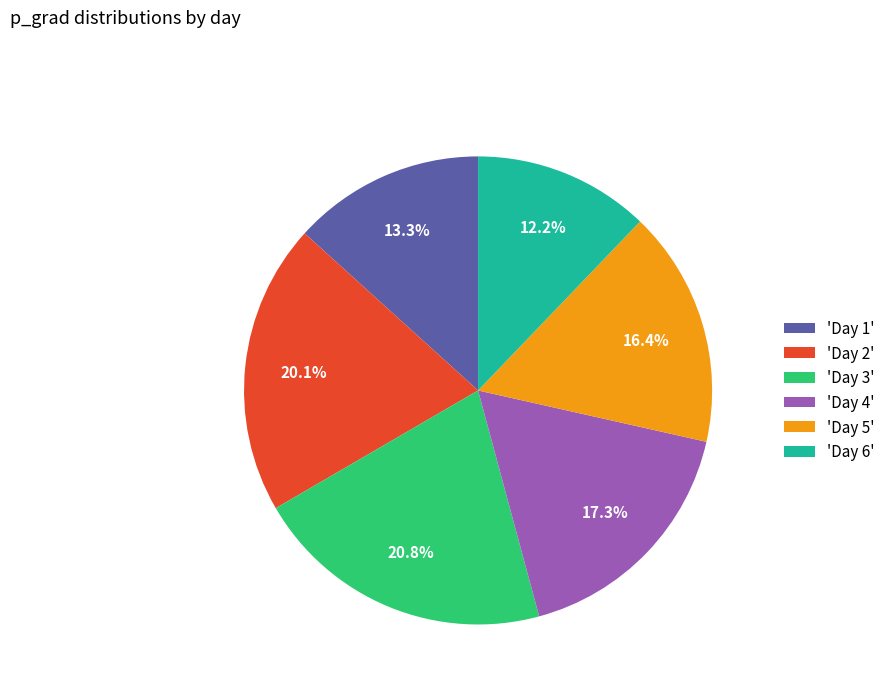

Do 'Day 4' and 'Day 5' together represent more than half of the pie?

No